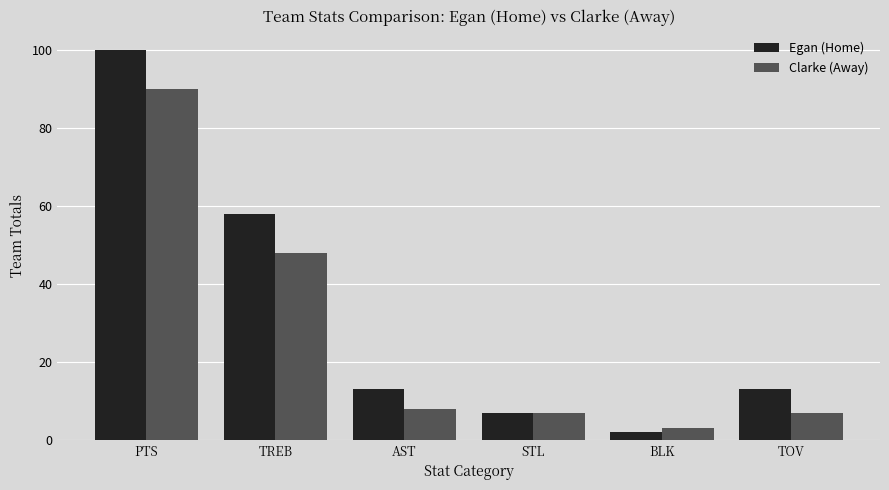

The value of Egan (Home) at AST is 13. True or false?

True